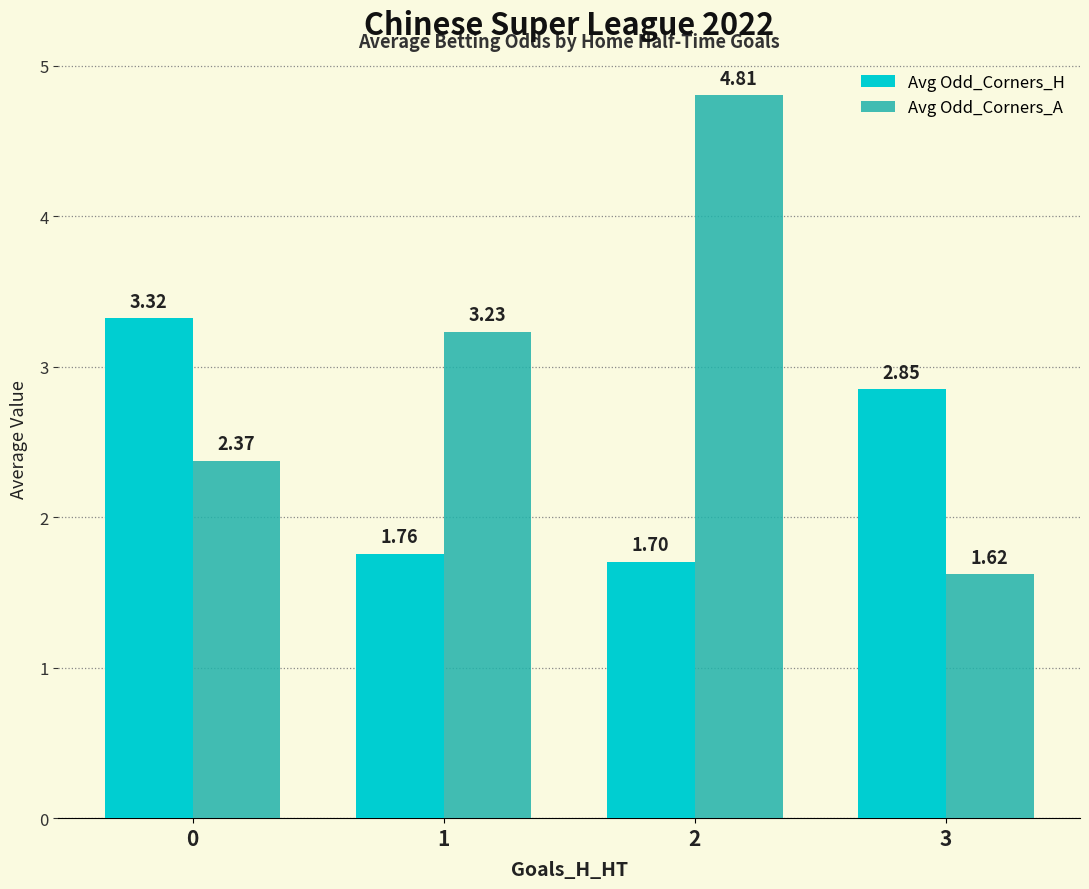

What is the total value across all series at 3?

4.5